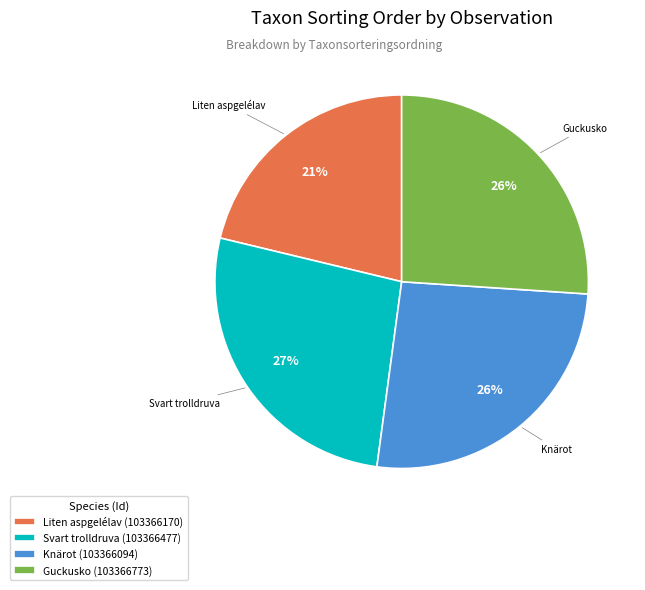

True or false: Knärot (103366094) accounts for 37% of the total.

False